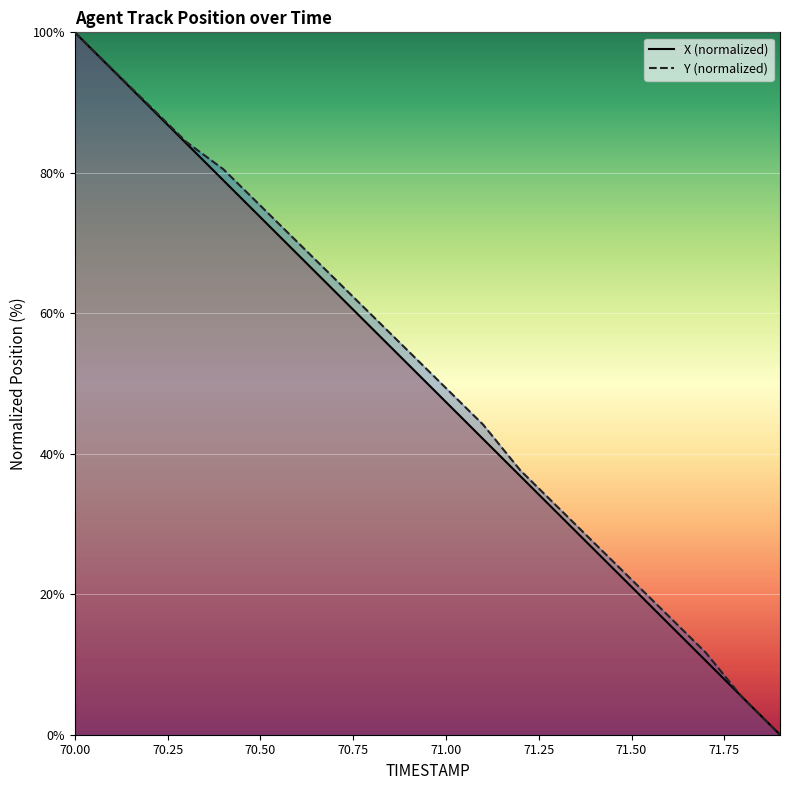

List the series in order of their overall mean, highest first.

Y, X